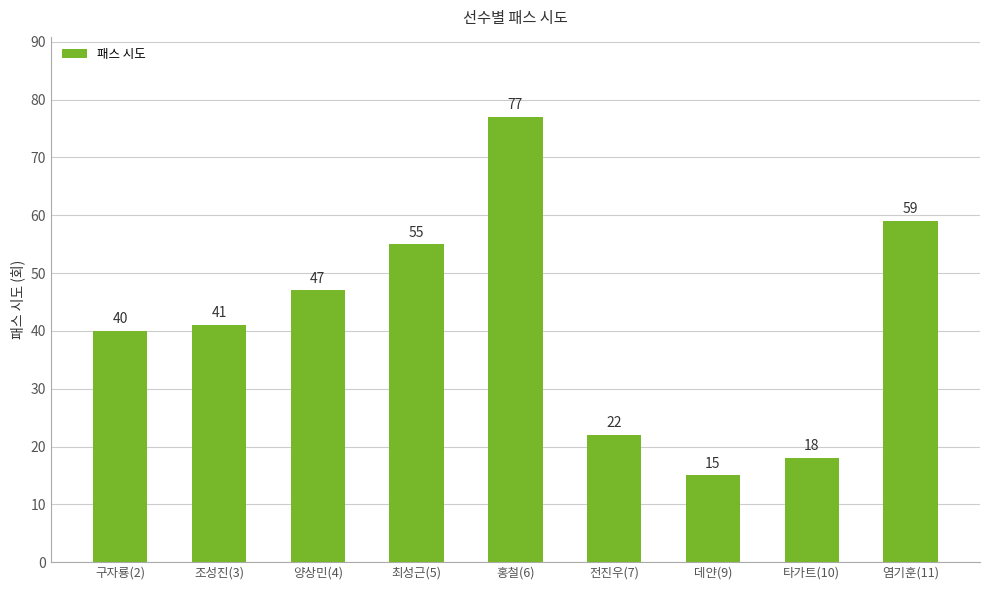

How many bars are there in total?

9